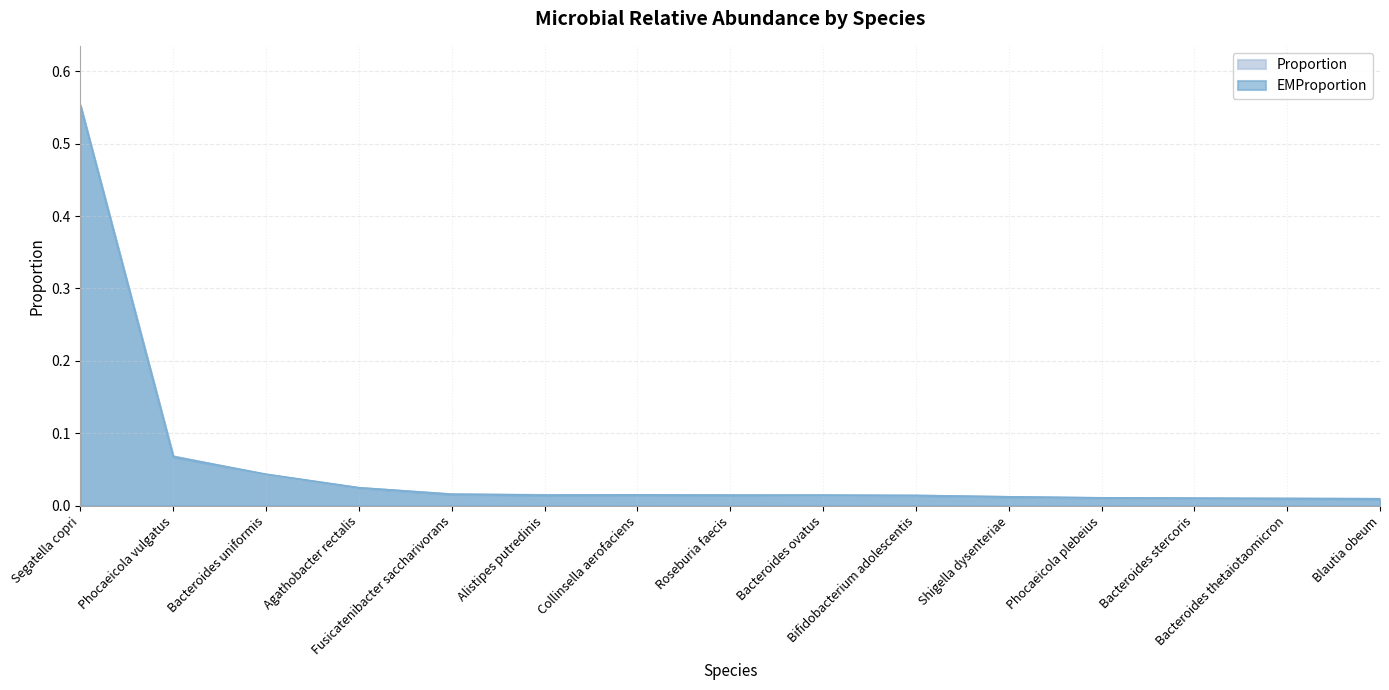

How many series are shown in this chart?

2